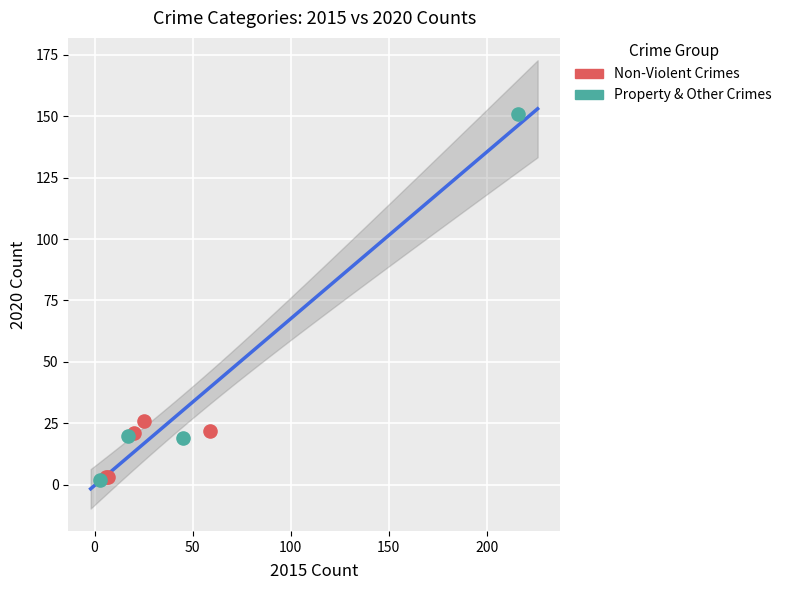

What are all the series names shown in the legend?

Non-Violent Crimes, Property & Other Crimes